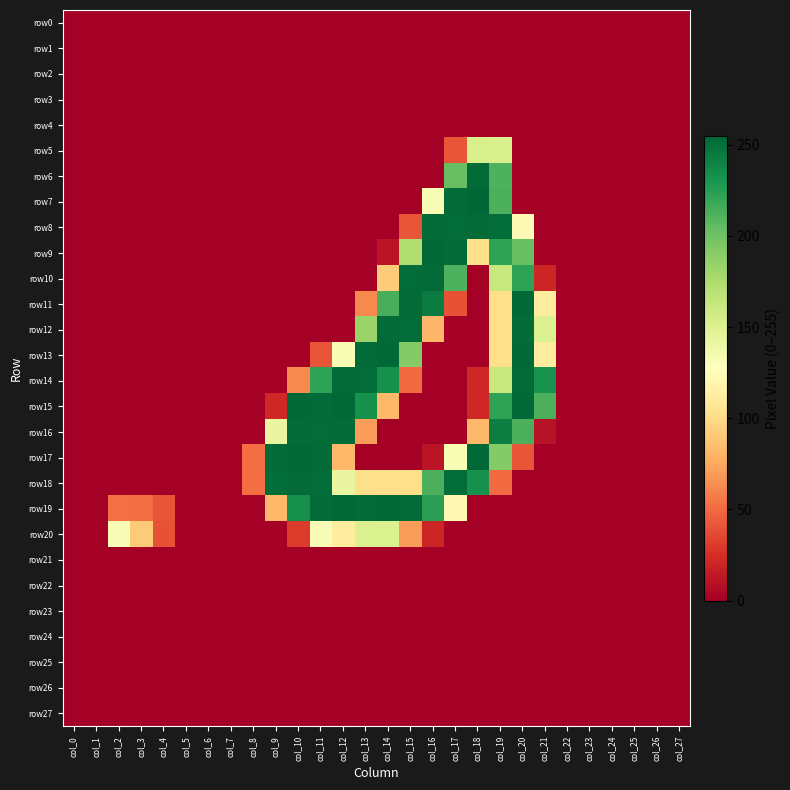

Which series changed the most between col_3 and col_18?

row7